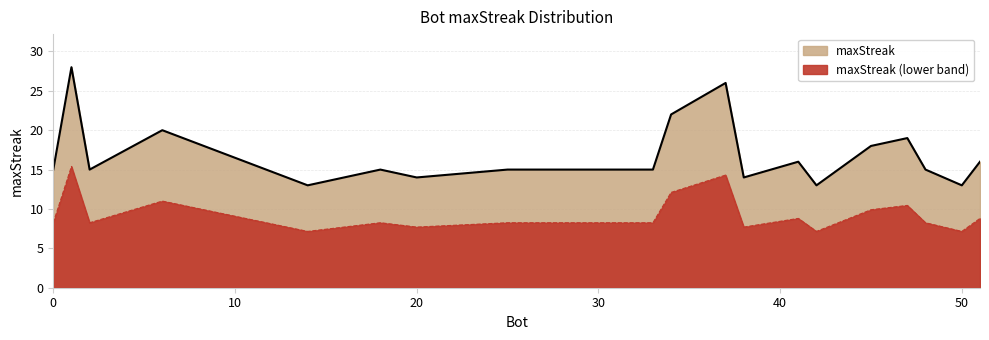

What is the change in value from 51 to 18?

-1